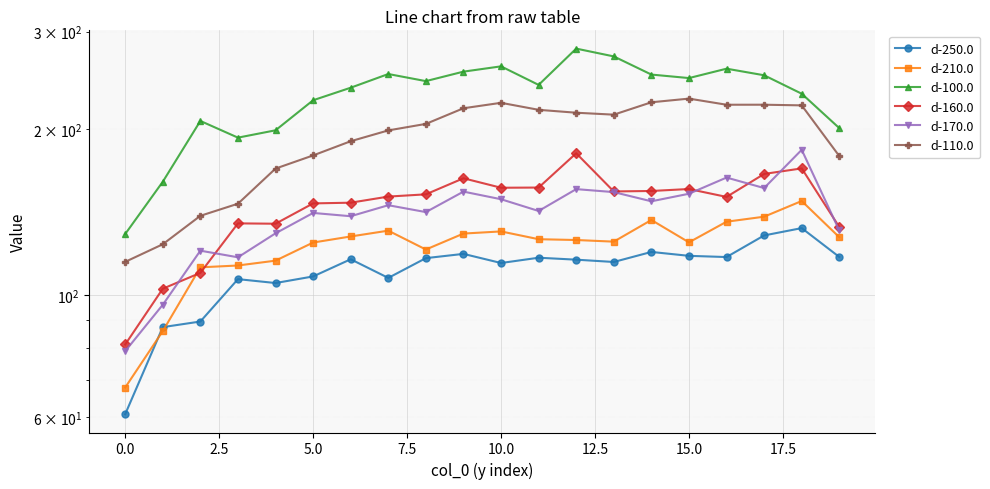

True or false: d-170.0 and d-110.0 intersect in this chart.

False